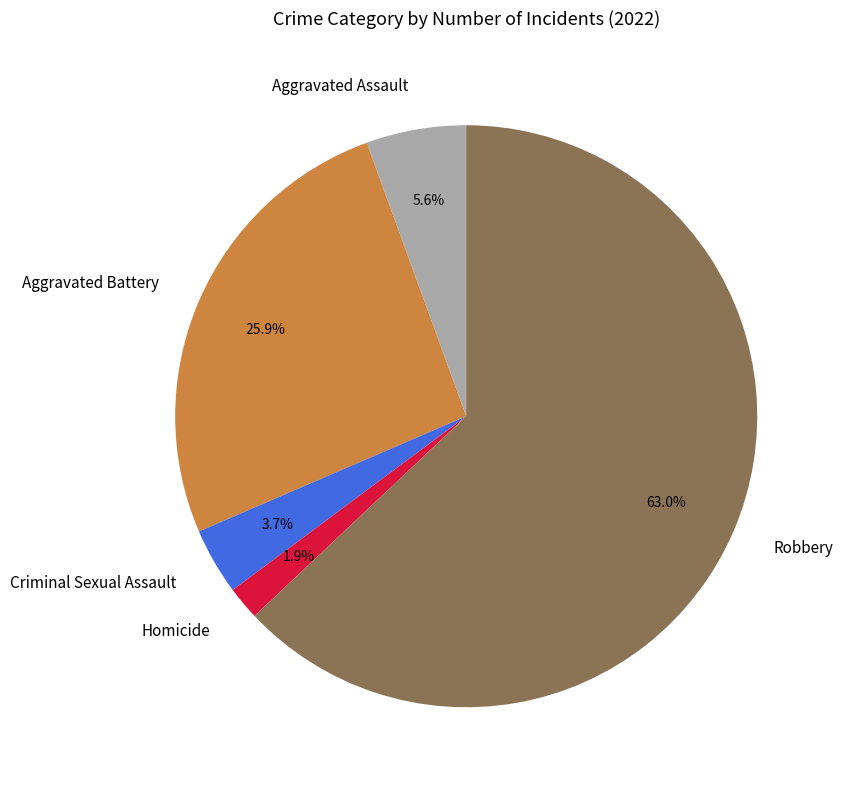

What is the largest slice in the pie chart?

Robbery